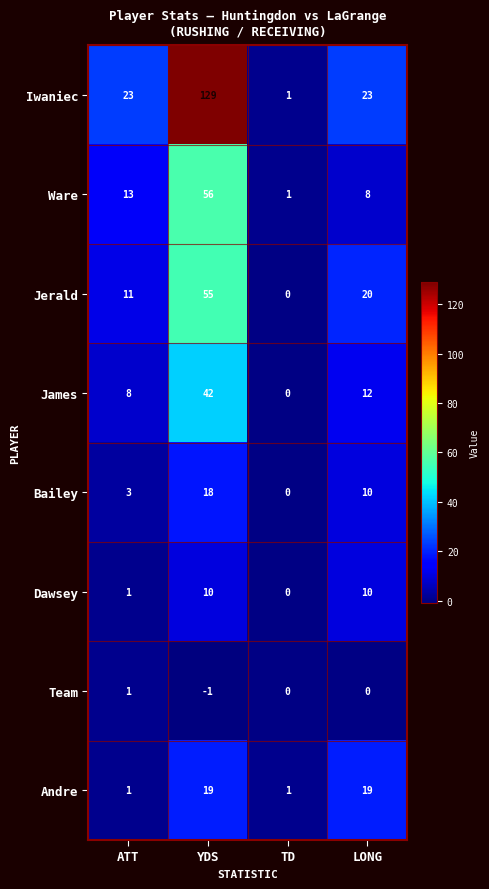

Between YDS and LONG, which series saw the biggest shift?

Iwaniec